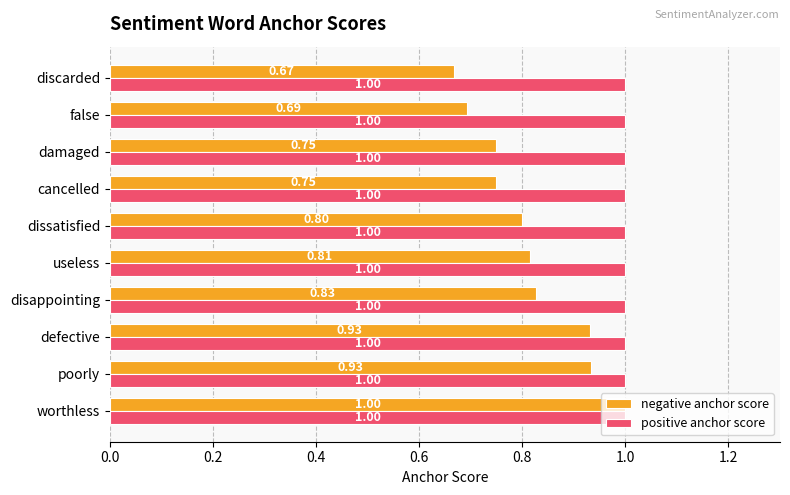

Is the value of positive anchor score at worthless greater than the value of negative anchor score at discarded?

Yes